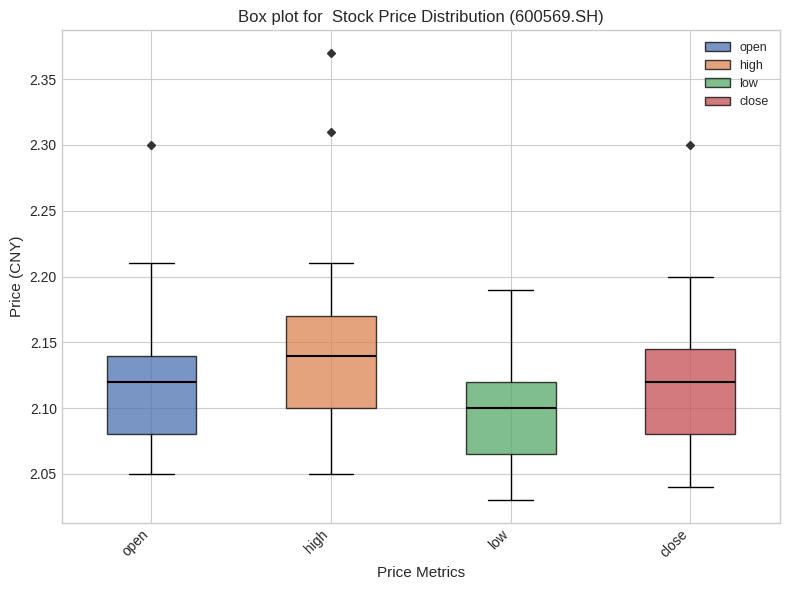

Which box has the highest median line?

high